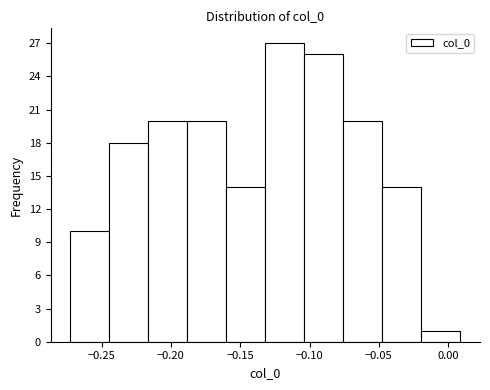

Reading left to right, transcribe this chart: for each bar, give the range it covers on the x-axis and its height. Neither the bar edges nor the heights are printed on the chart, so give them approximately, as read against the axes.

-0.275 to -0.245: 10
-0.245 to -0.215: 18
-0.215 to -0.190: 20
-0.190 to -0.160: 20
-0.160 to -0.130: 14
-0.130 to -0.105: 27
-0.105 to -0.075: 26
-0.075 to -0.045: 20
-0.045 to -0.020: 14
-0.020 to 0.010: 1